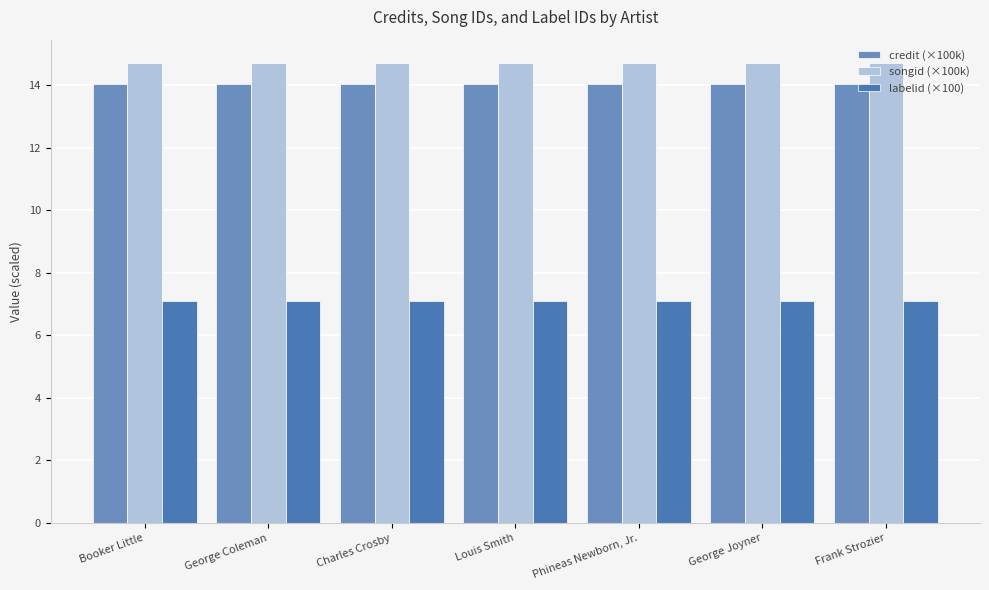

Reading left to right, what are all the values shown in this chart?

credit (×100k): 14.0	14.0	14.0	14.0	14.0	14.0	14.0
songid (×100k): 14.7	14.7	14.7	14.7	14.7	14.7	14.7
labelid (×100): 7.1	7.1	7.1	7.1	7.1	7.1	7.1